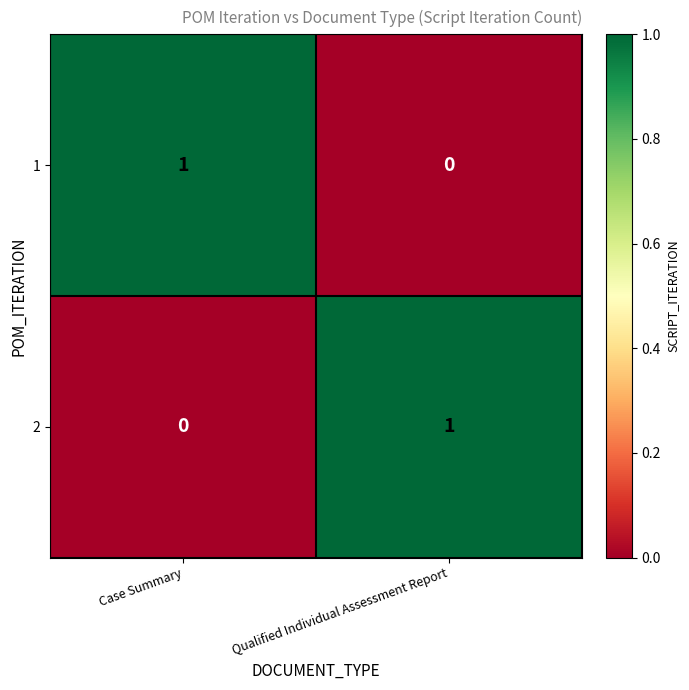

The 1 series shows 1 at Qualified Individual Assessment Report. True or false?

False